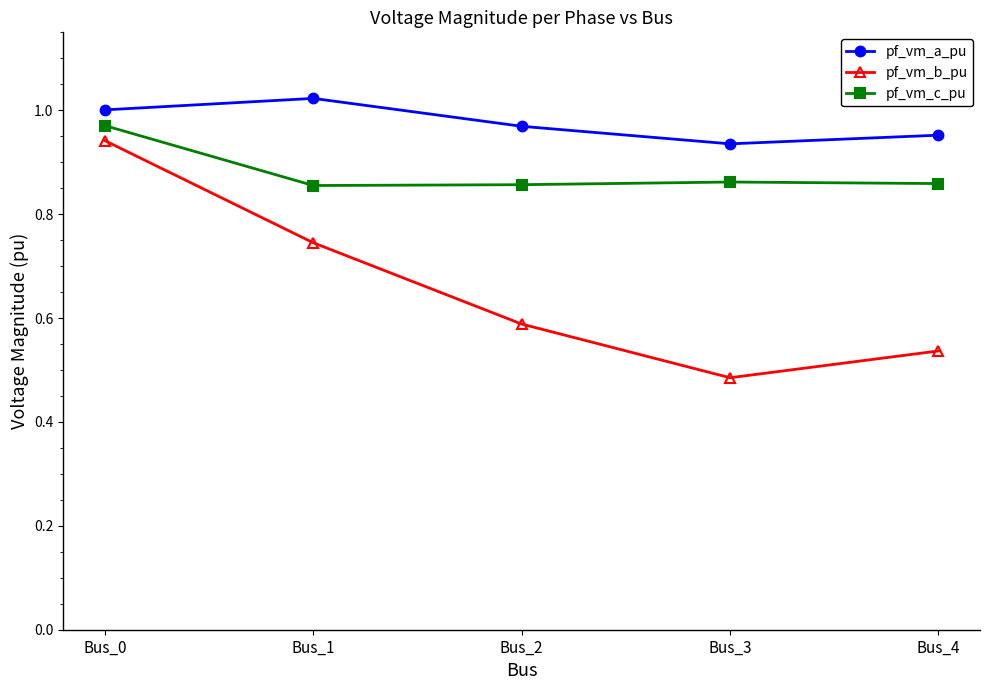

Where is pf_vm_b_pu nearest to the value 0?

Bus_3